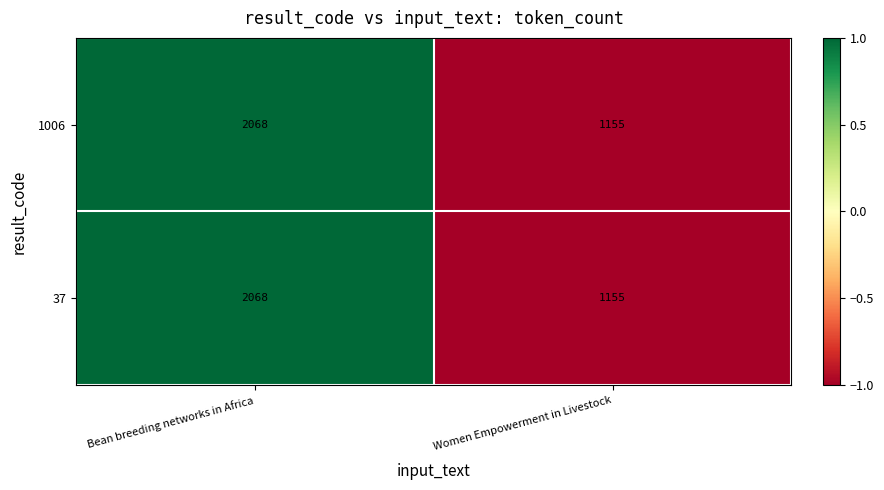

What is the difference between the maximum and minimum values in the 1006 series?

913